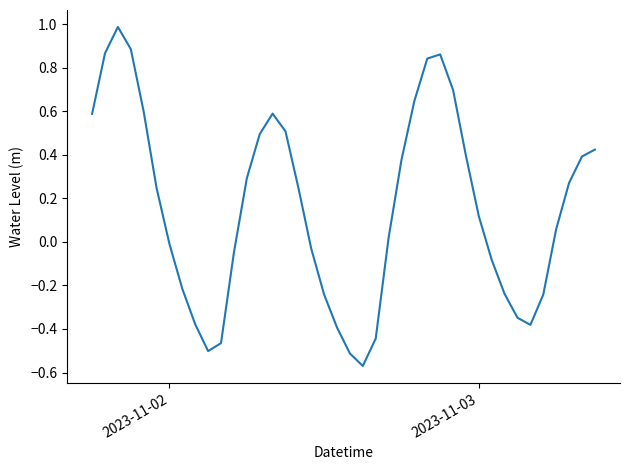

What is the difference between the maximum and minimum values?

1.6